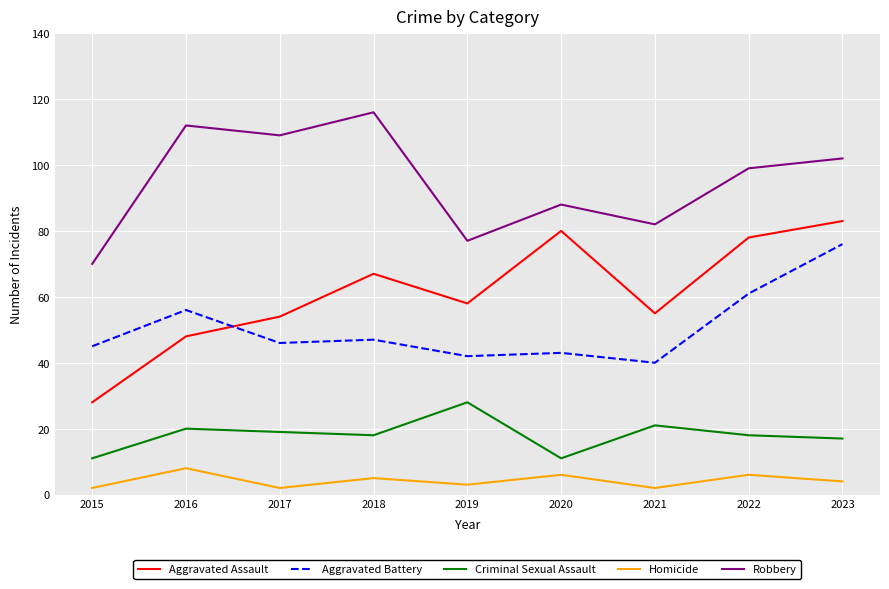

What is the difference between the highest and lowest values at 2022?

93